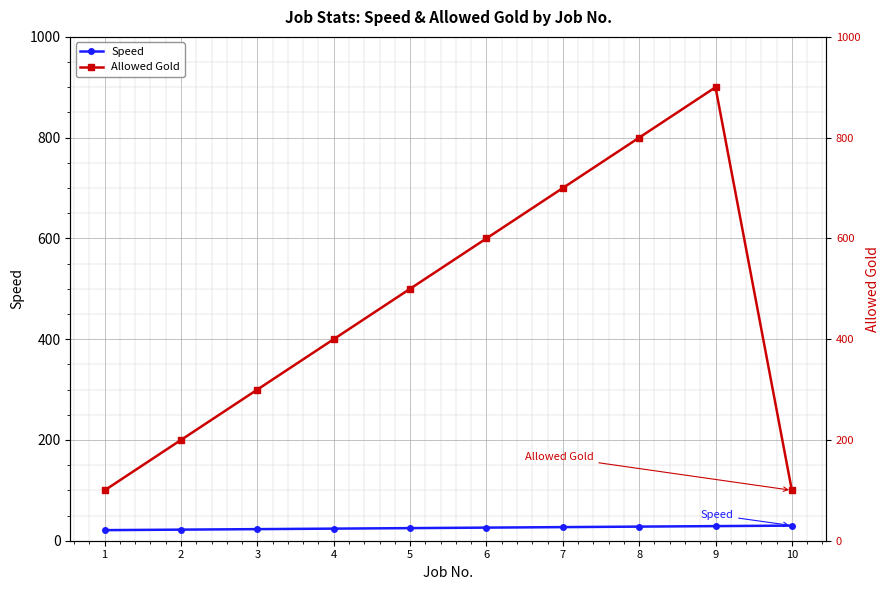

How many distinct data groups are displayed?

2